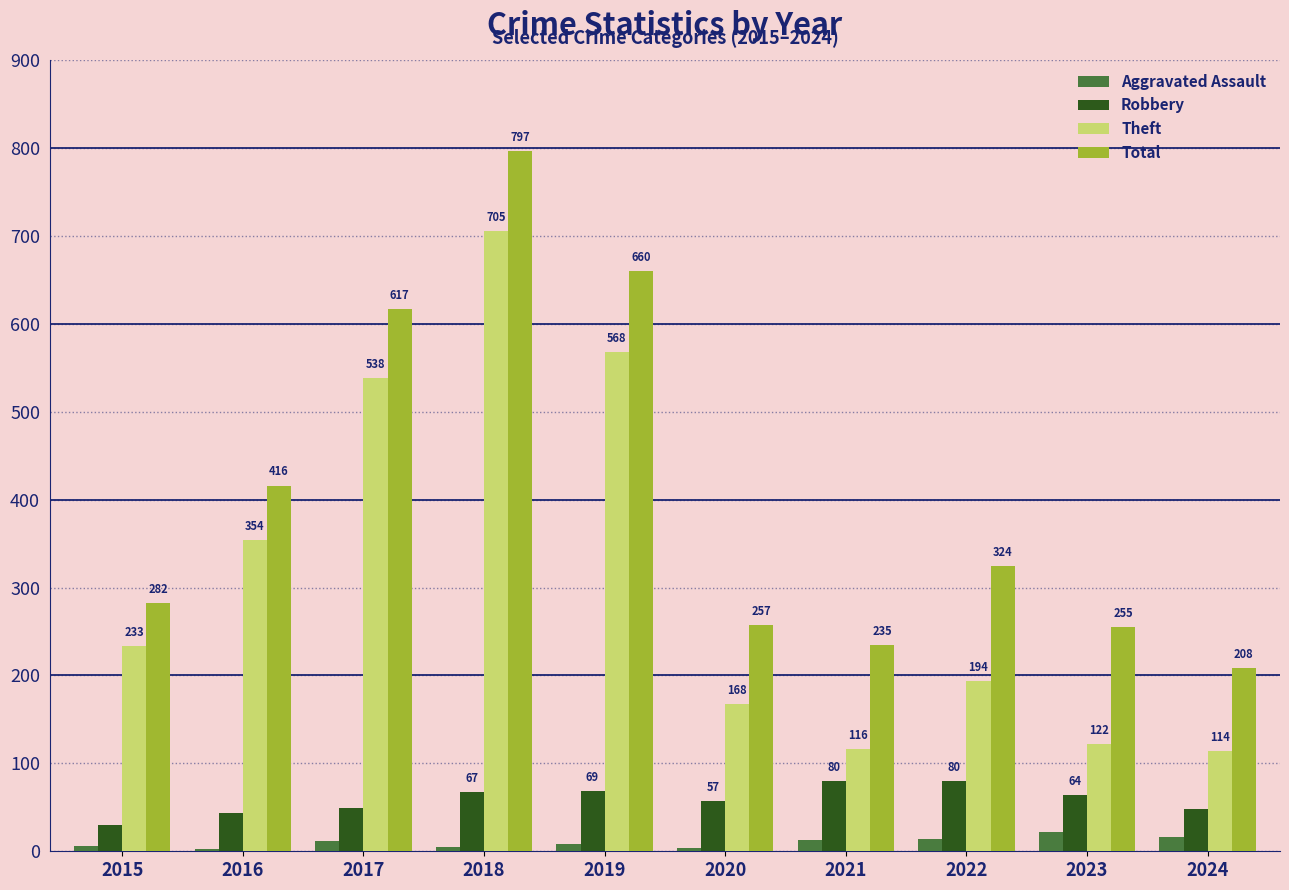

Between 2019 and 2023, which series saw the biggest shift?

Theft